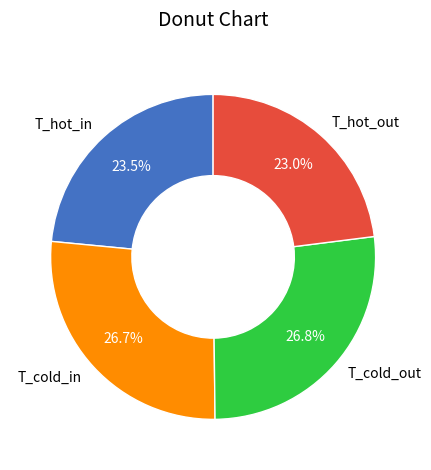

Approximately how many times larger is the value at T_hot_out compared to T_cold_out?

0.9